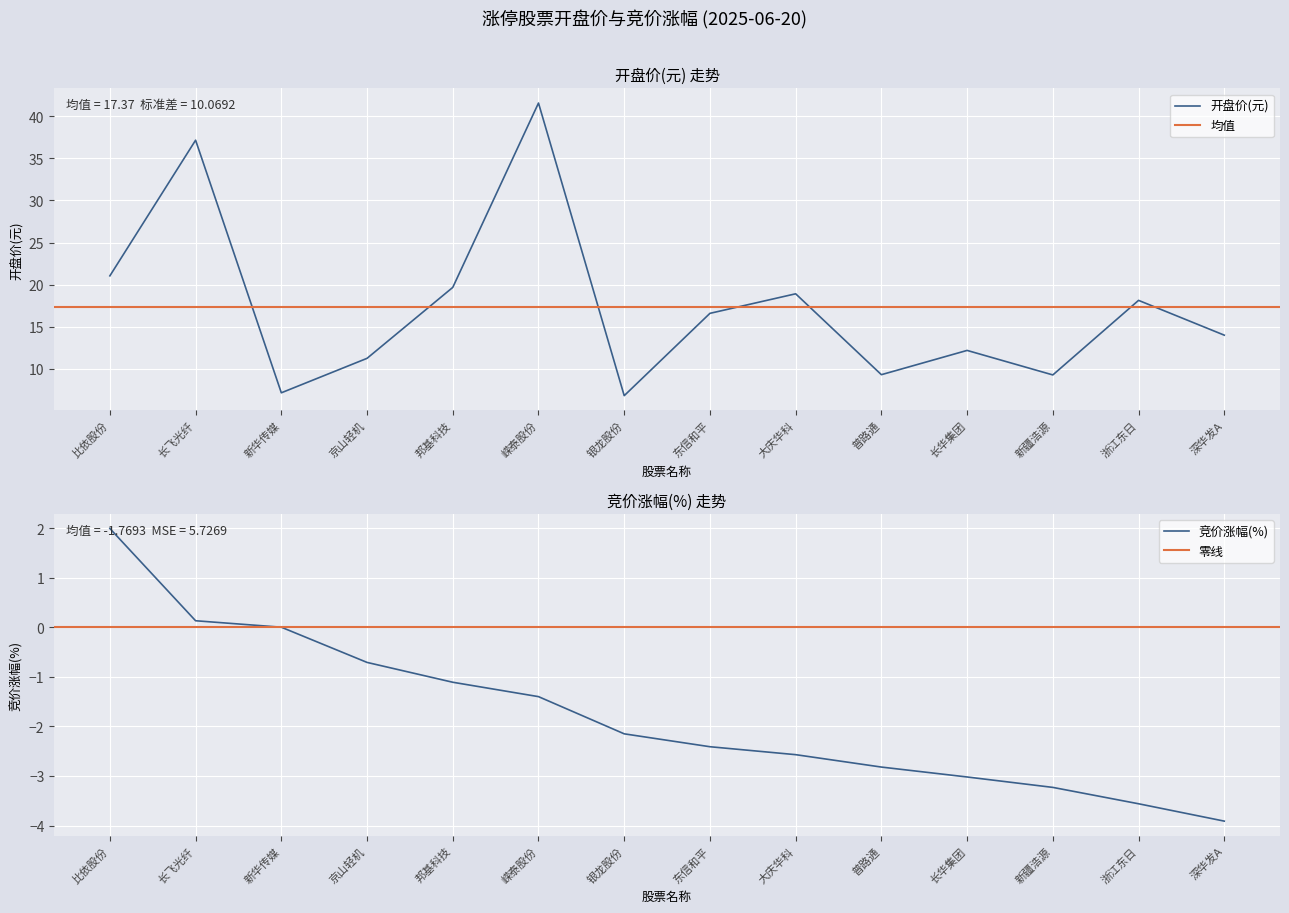

What is the maximum value for 竞价涨幅?

2.0